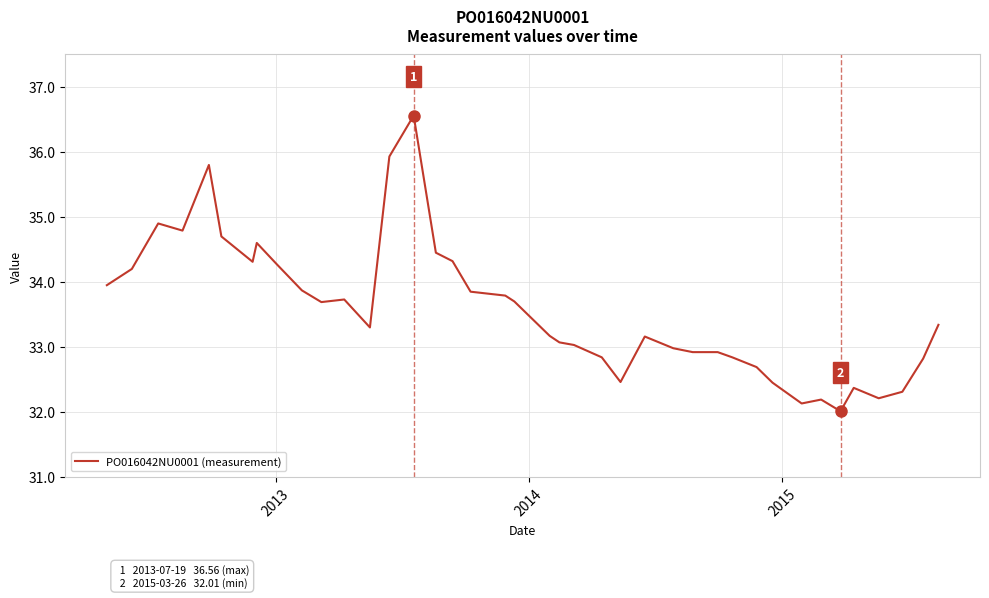

How many interior local peaks (higher than both neighbors) does the data have?

8